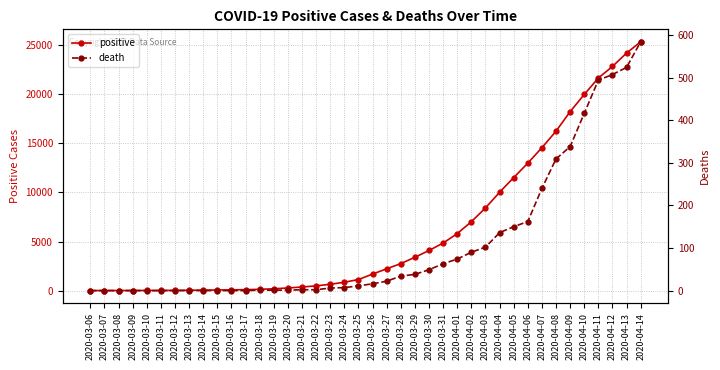

Is it true that positive equals 18228 at 2020-04-09?

True